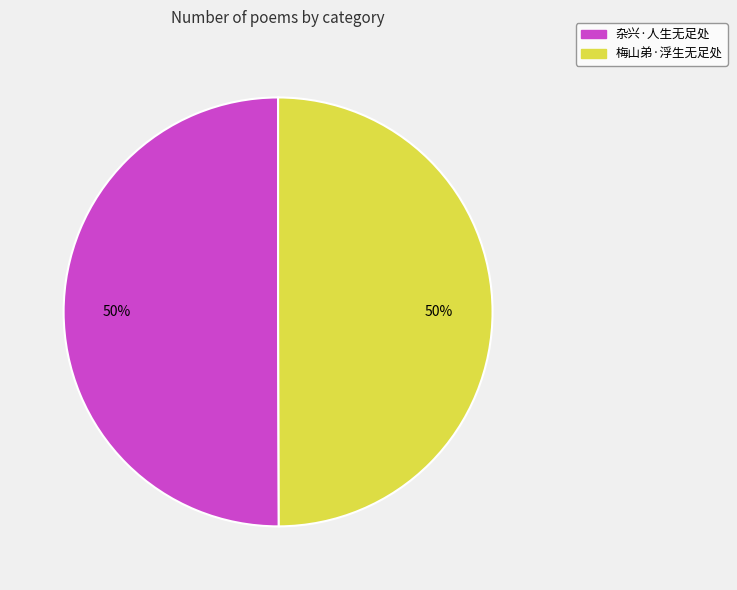

To the nearest percent, what is the combined percentage of 杂兴·人生无足处 and 梅山弟·浮生无足处?

100%